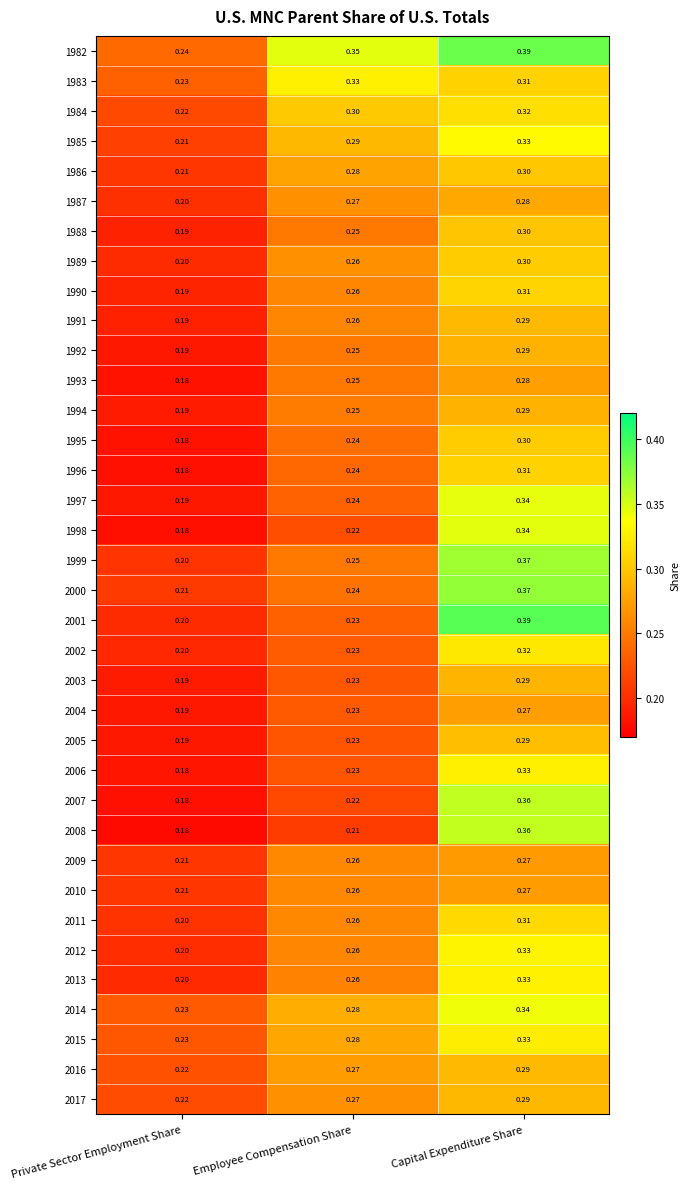

At which category does the chart reach its minimum across all series?

Private Sector Employment Share